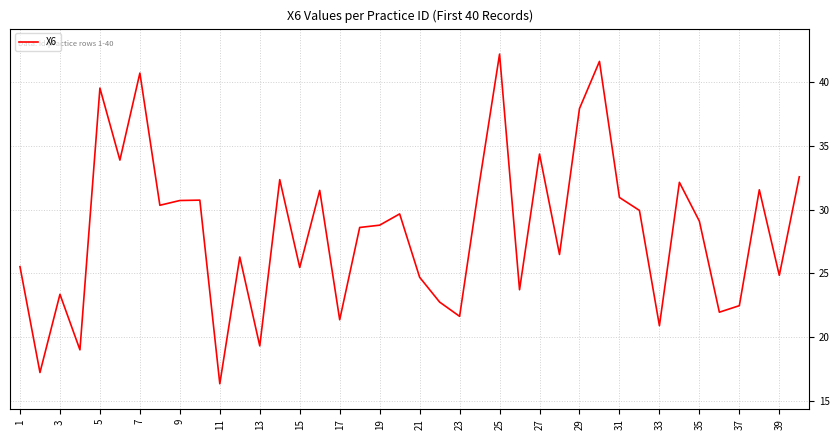

What is the maximum value shown in the chart?

42.2